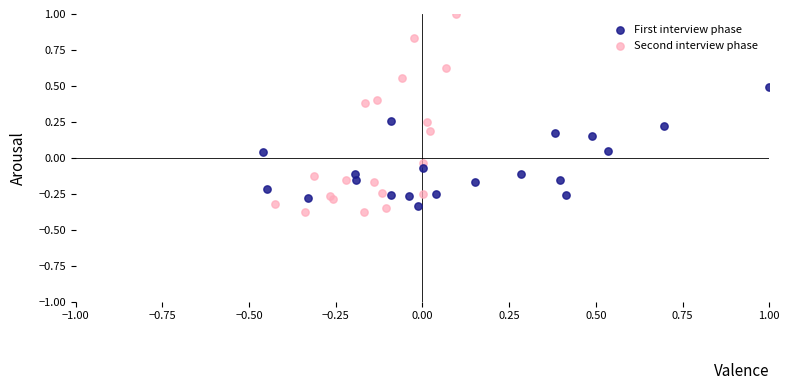

Which series has the widest spread of Y values?

Second interview phase